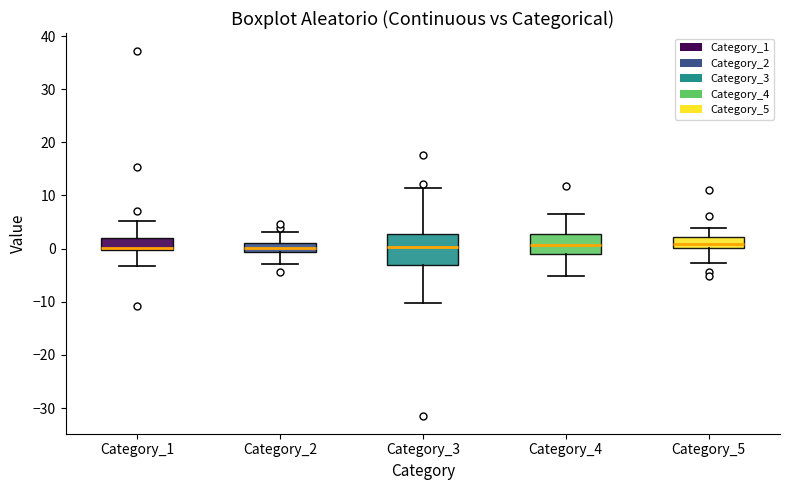

Reading left to right, transcribe this box plot: for each box, give where its median line is, the range the box spans, and where its two whiskers end, as read against the y-axis. The values are not printed on the chart, so give them approximately, as read against the axis.

Category_1: median 0 (just above the box's lower edge), box 0 to 2, whiskers -3 to 5
Category_2: median 0, box -1 to 1, whiskers -3 to 3
Category_3: median 0, box -3 to 3, whiskers -10 to 11
Category_4: median 1, box -1 to 3, whiskers -5 to 7
Category_5: median 1, box 0 to 2, whiskers -3 to 4